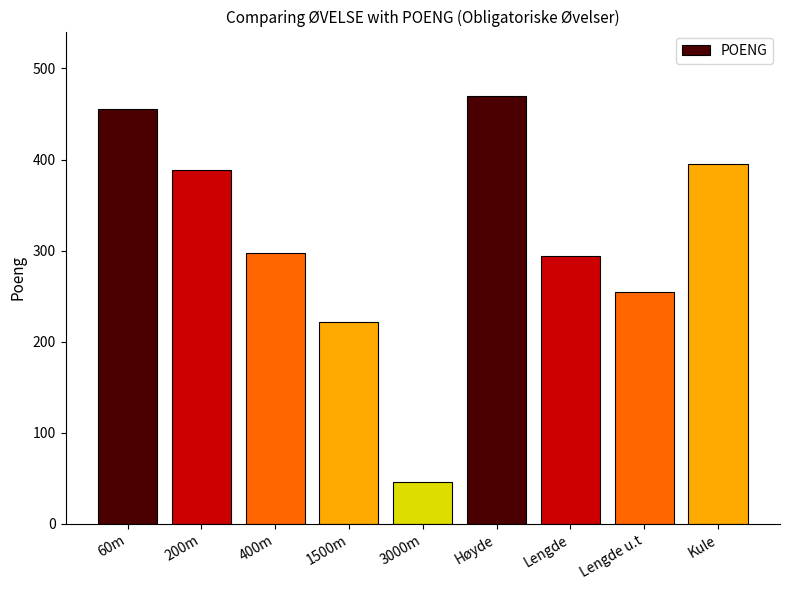

What is the value of the 9th bar from the left?

395